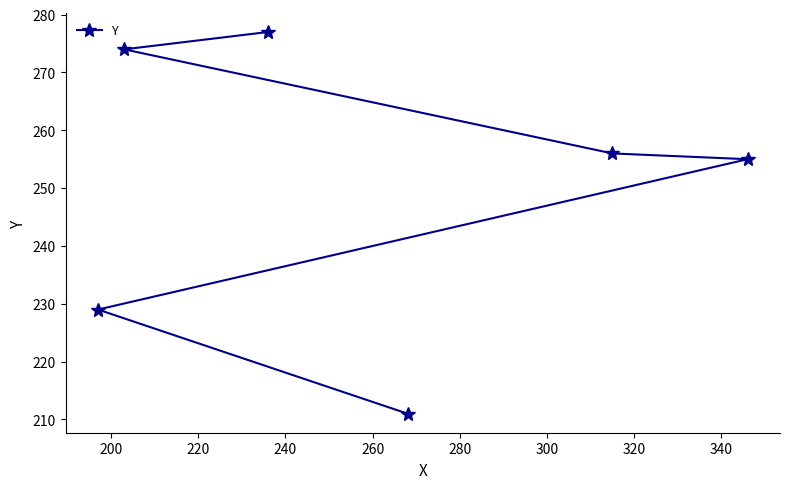

What is the value of the 2nd point from the left?

274